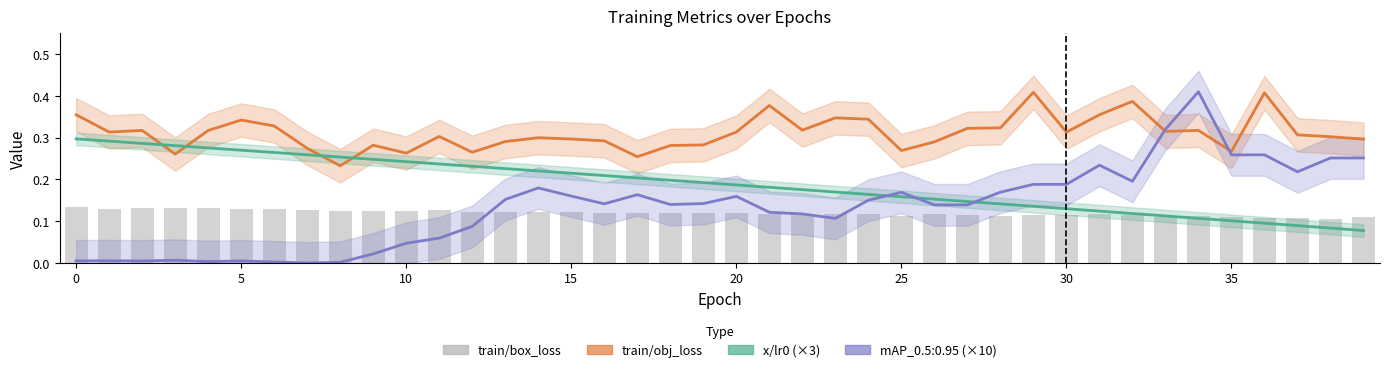

Does the chart contain any negative values?

No